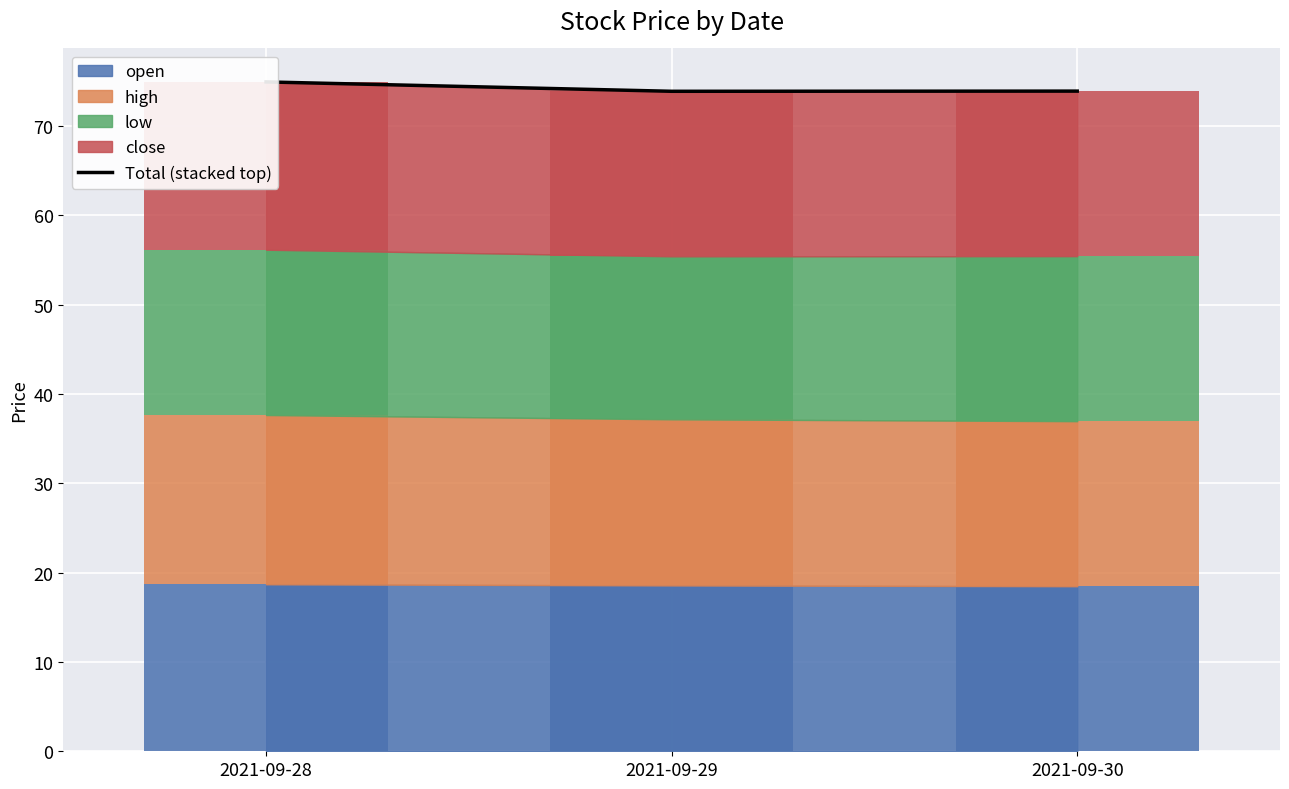

What is the value of the 3rd bar from the left?

73.9